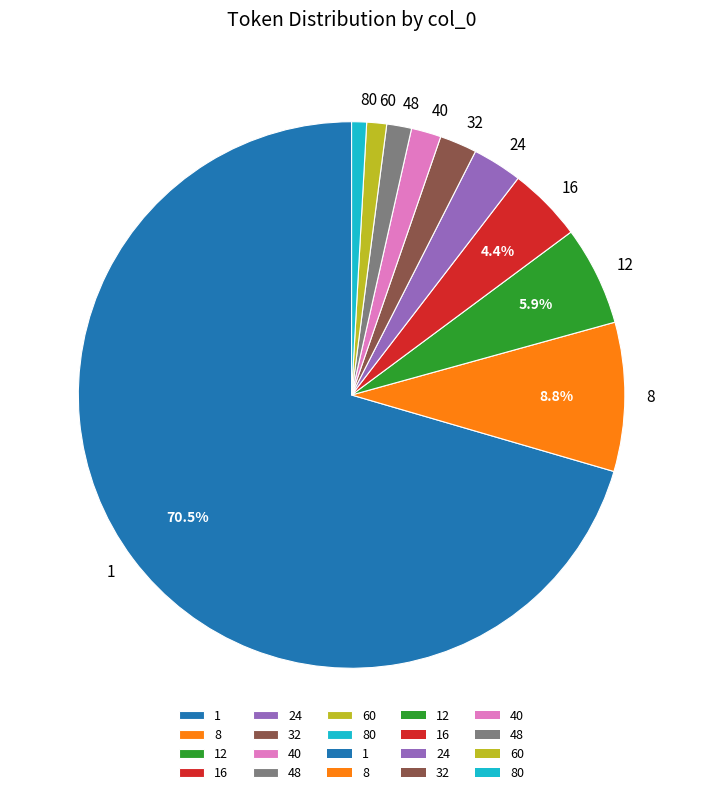

Approximately how many times larger is the value at 24 compared to 12?

0.5